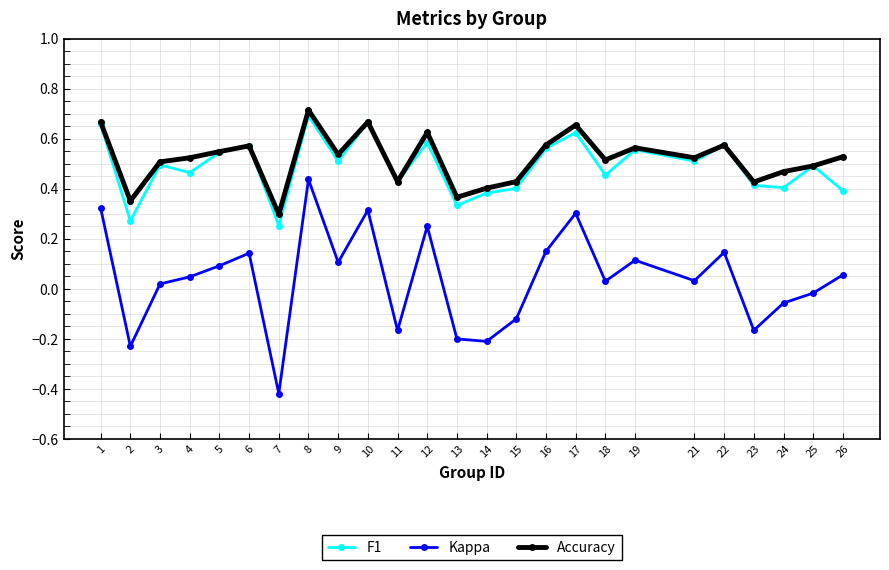

How many distinct data groups are displayed?

3